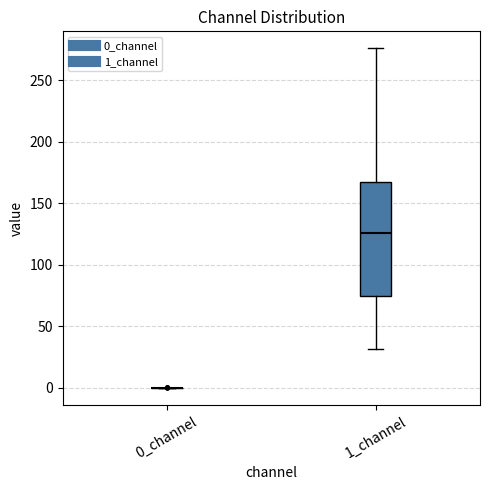

Reading left to right, read every box against the y-axis: the position of its median line, the range the box covers, and the ends of its whiskers. The values are not printed on the chart, so give them approximately, as read against the axis.

0_channel: box collapsed to a line at 0, whiskers 0 to 0
1_channel: median 125, box 75 to 170, whiskers 30 to 275